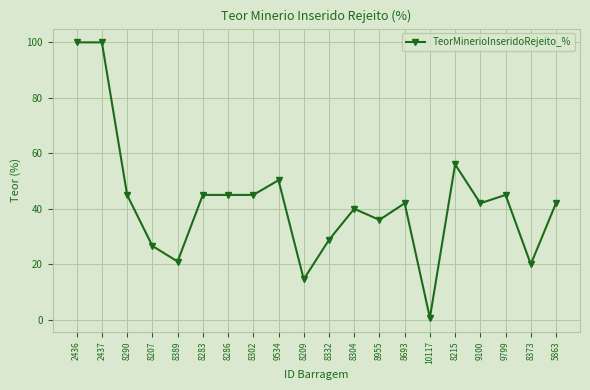

Which has a higher value, 8283 or 8209?

8283